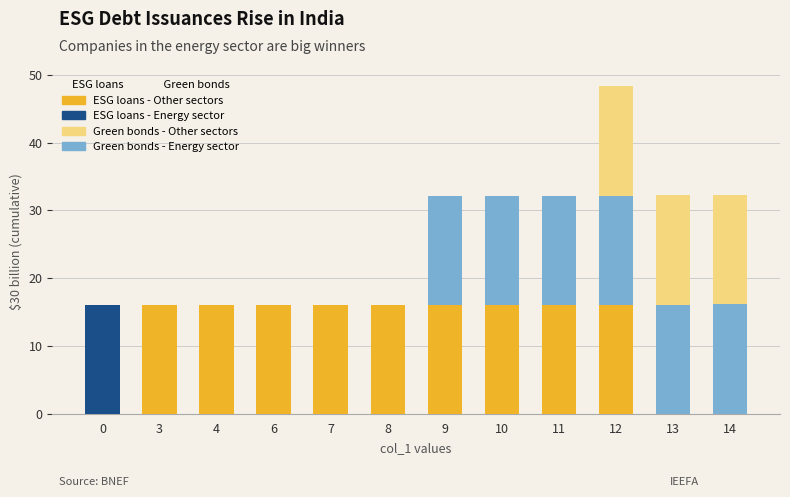

At which category is the sum across all series the highest?

12